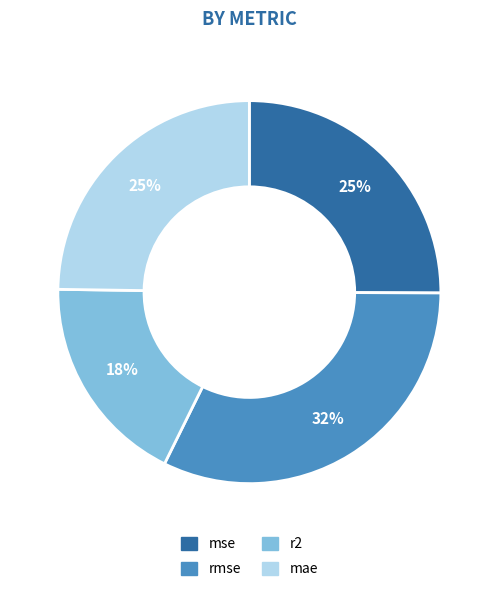

The mae slice represents 25% of the pie. True or false?

True